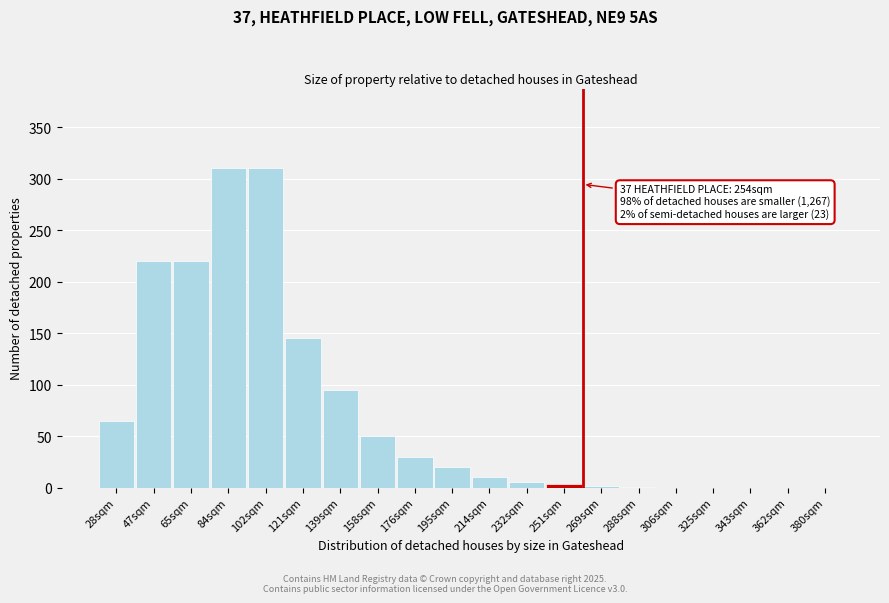

The chart shows a value of 0 at 343sqm. True or false?

True